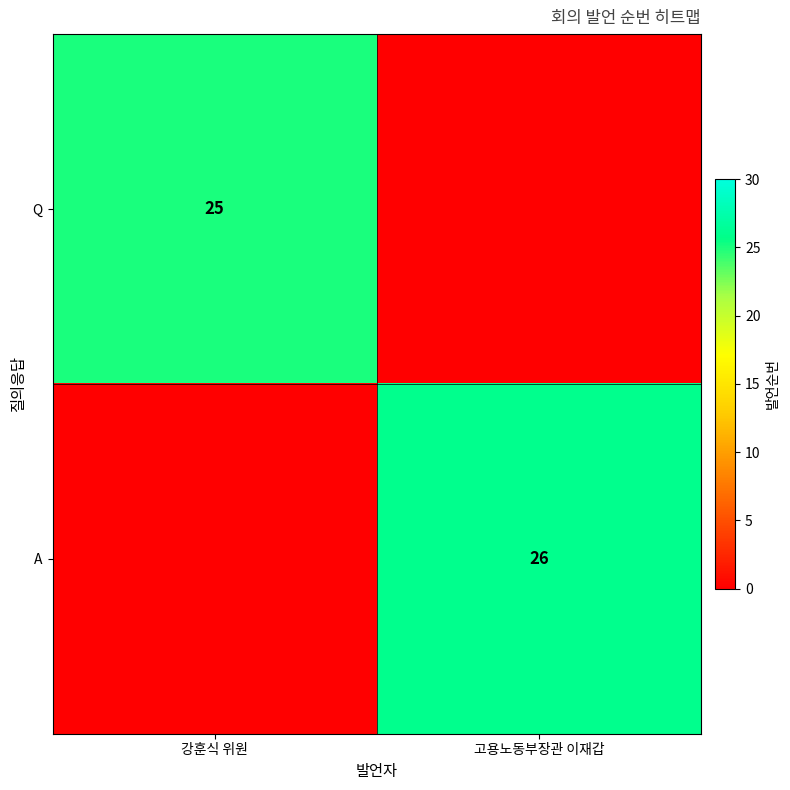

Is the value of Q at 강훈식 위원 greater than the value of A at 고용노동부장관 이재갑?

No